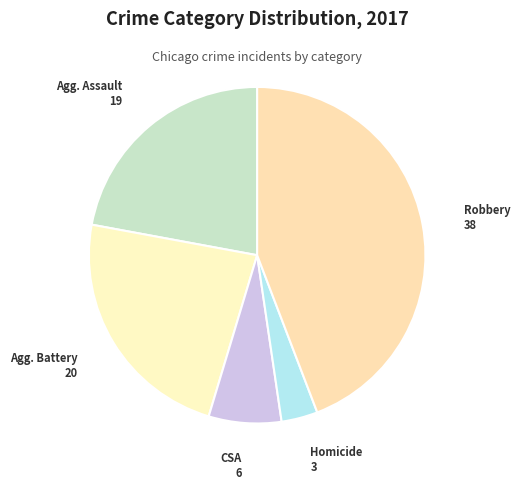

Count the number of slices in the pie.

5